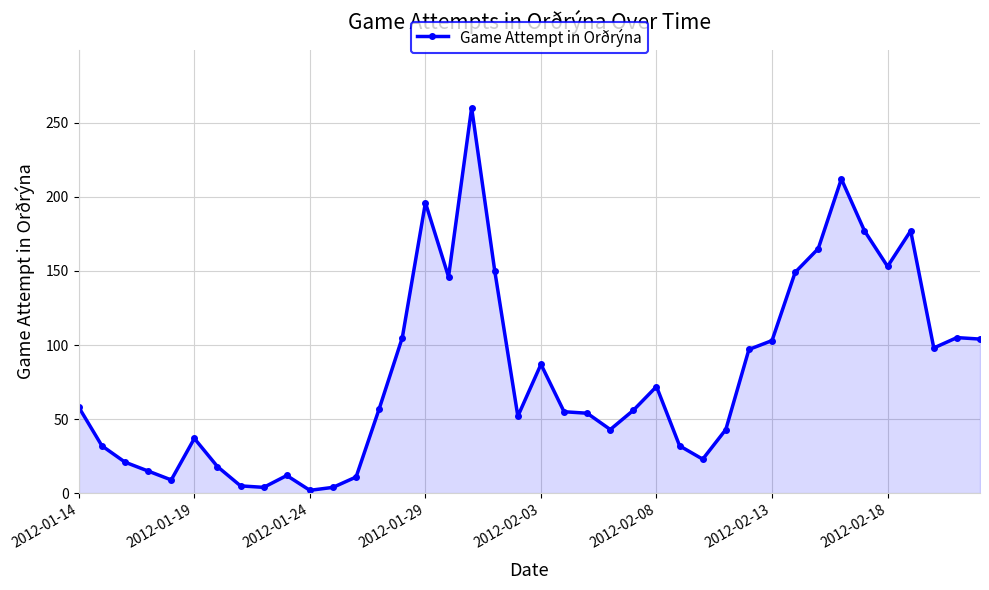

What is the difference between the maximum and minimum values?

258